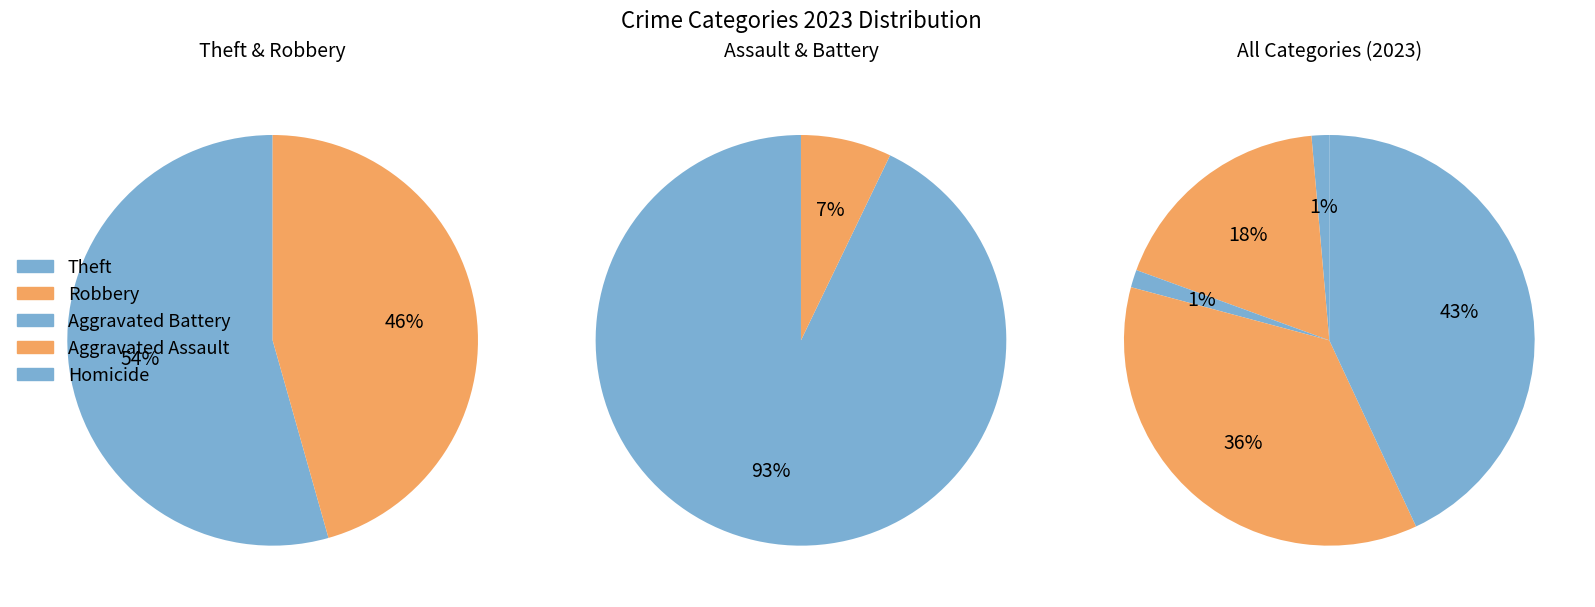

Does Aggravated Assault account for over 50% of the chart?

No